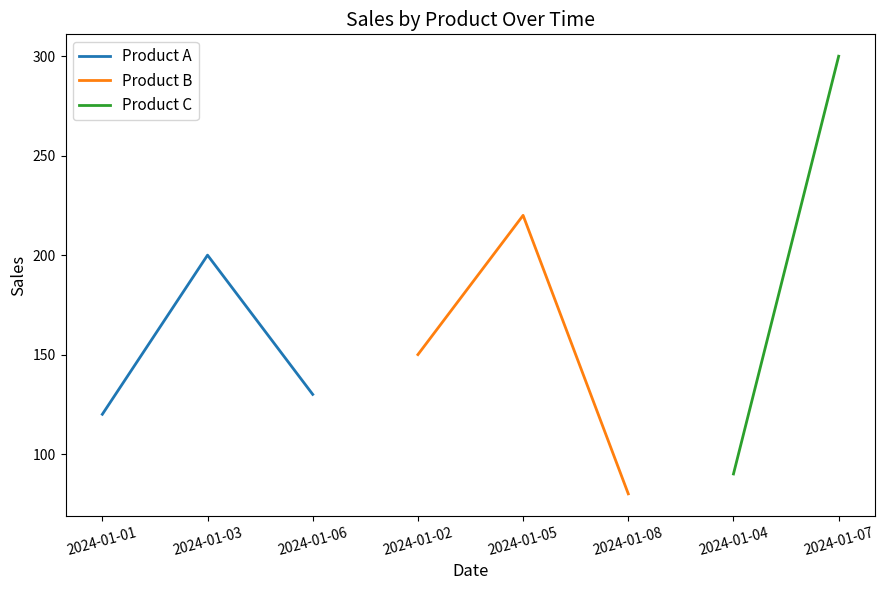

At which label is Product A closest to 160?

2024-01-06